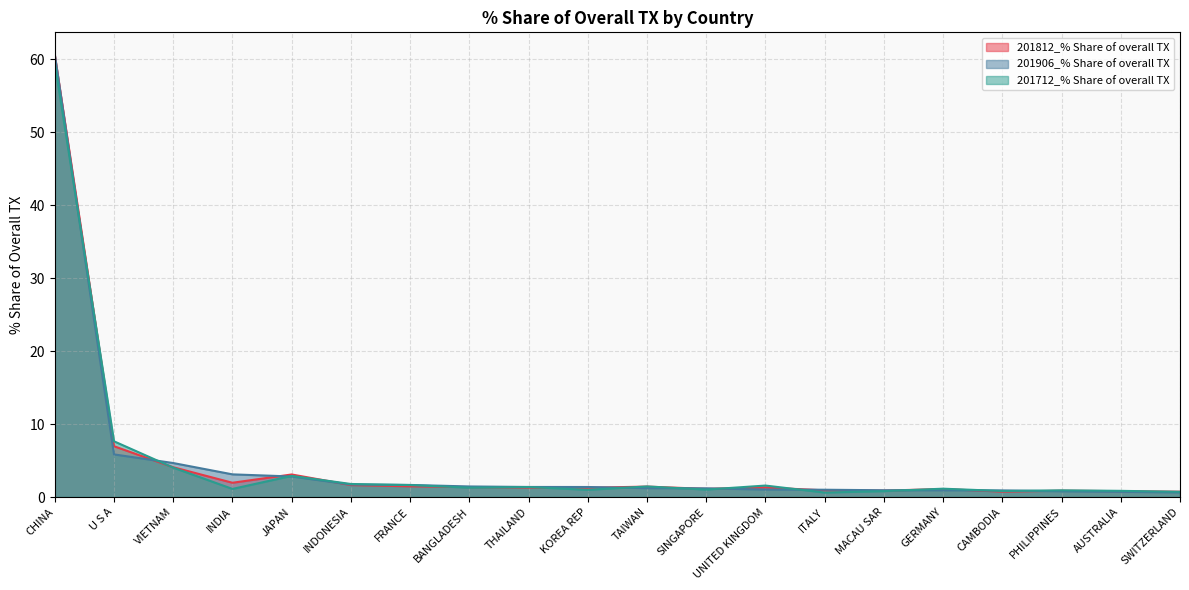

Between INDIA and TAIWAN, which series saw the biggest shift?

201906_% Share of overall TX